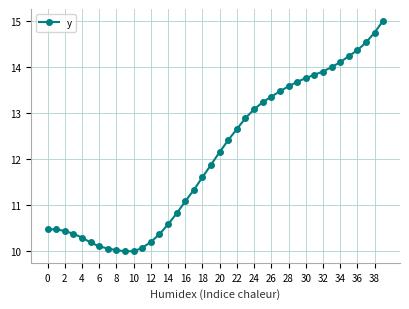

What is the smallest value displayed?

10.0